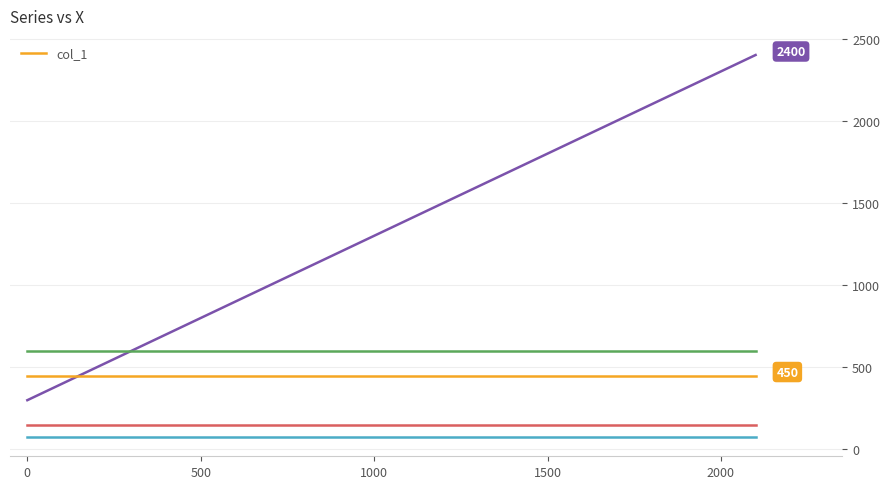

True or false: col_1 and _4 cross at least once.

False